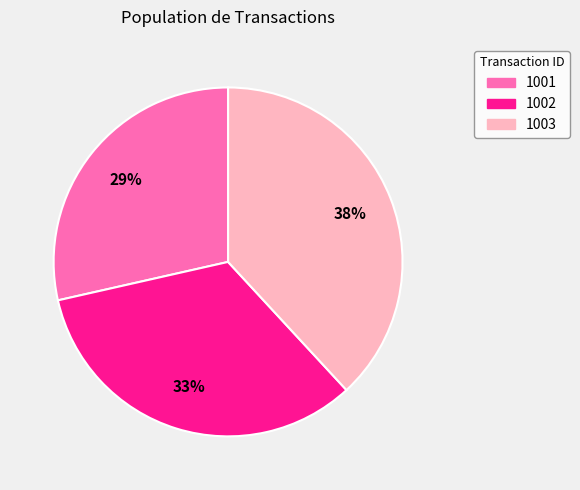

What is the smallest slice in the pie chart?

1001